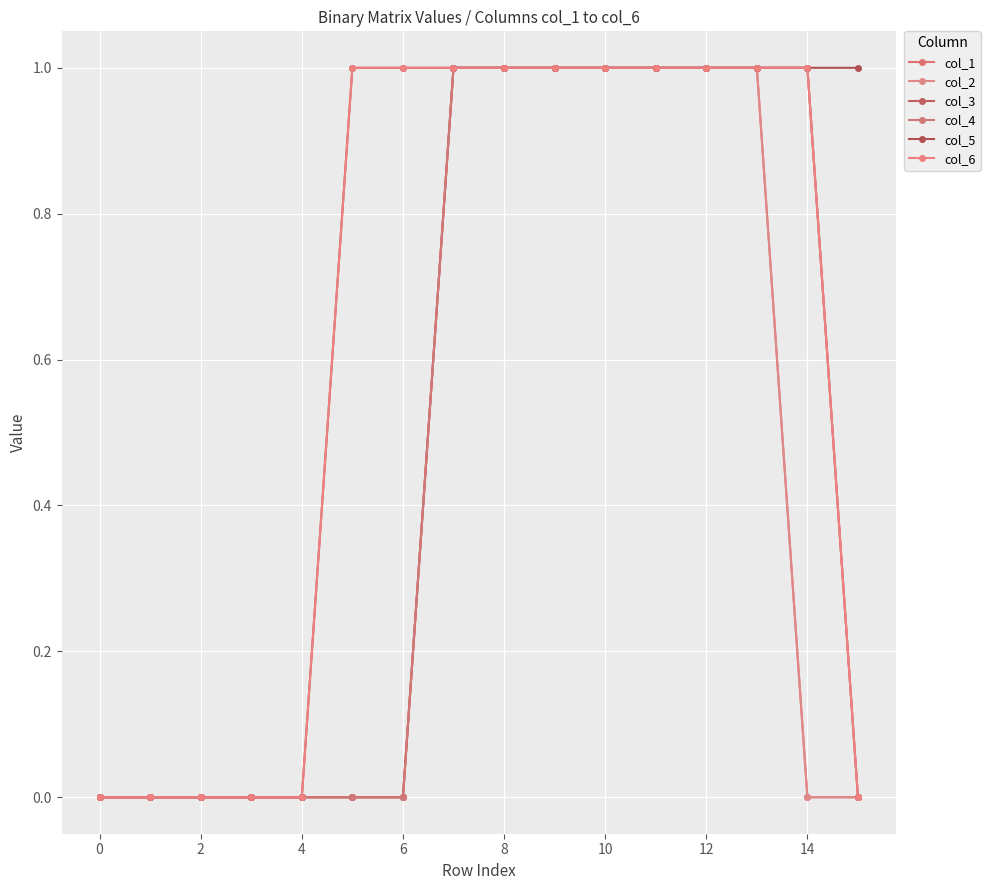

Reading left to right, transcribe all the data shown in this chart.

col_1: 0	0	0	0	0	0	0	1	1	1	1	1	1	1	0	0
col_2: 0	0	0	0	0	0	0	1	1	1	1	1	1	1	0	0
col_3: 0	0	0	0	0	0	0	1	1	1	1	1	1	1	1	0
col_4: 0	0	0	0	0	0	0	1	1	1	1	1	1	1	1	0
col_5: 0	0	0	0	0	1	1	1	1	1	1	1	1	1	1	1
col_6: 0	0	0	0	0	1	1	1	1	1	1	1	1	1	1	0